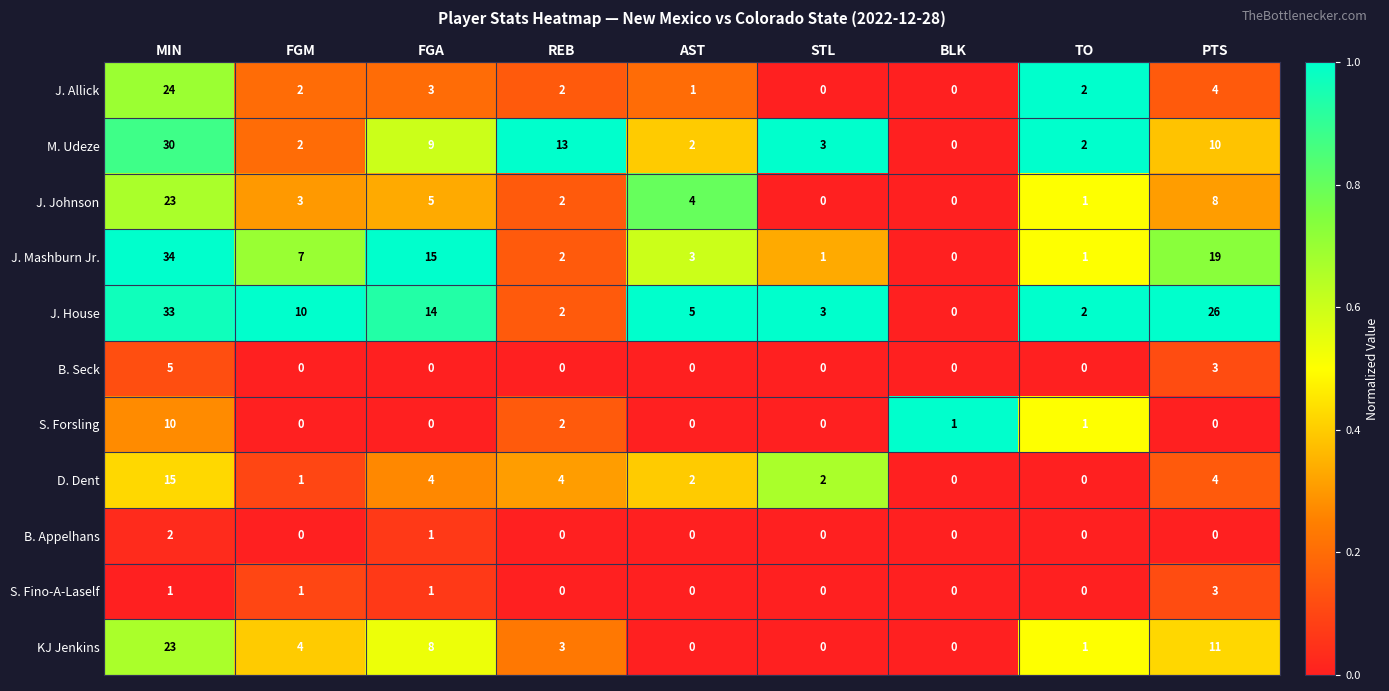

What is the sum of the KJ Jenkins values at FGA and TO?

9